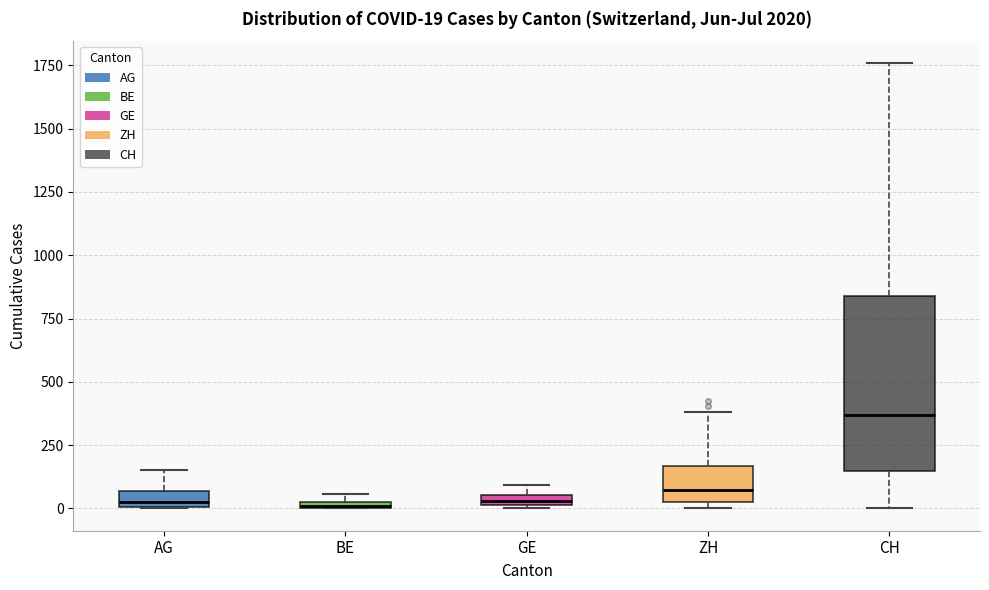

Which box has the highest median line?

CH